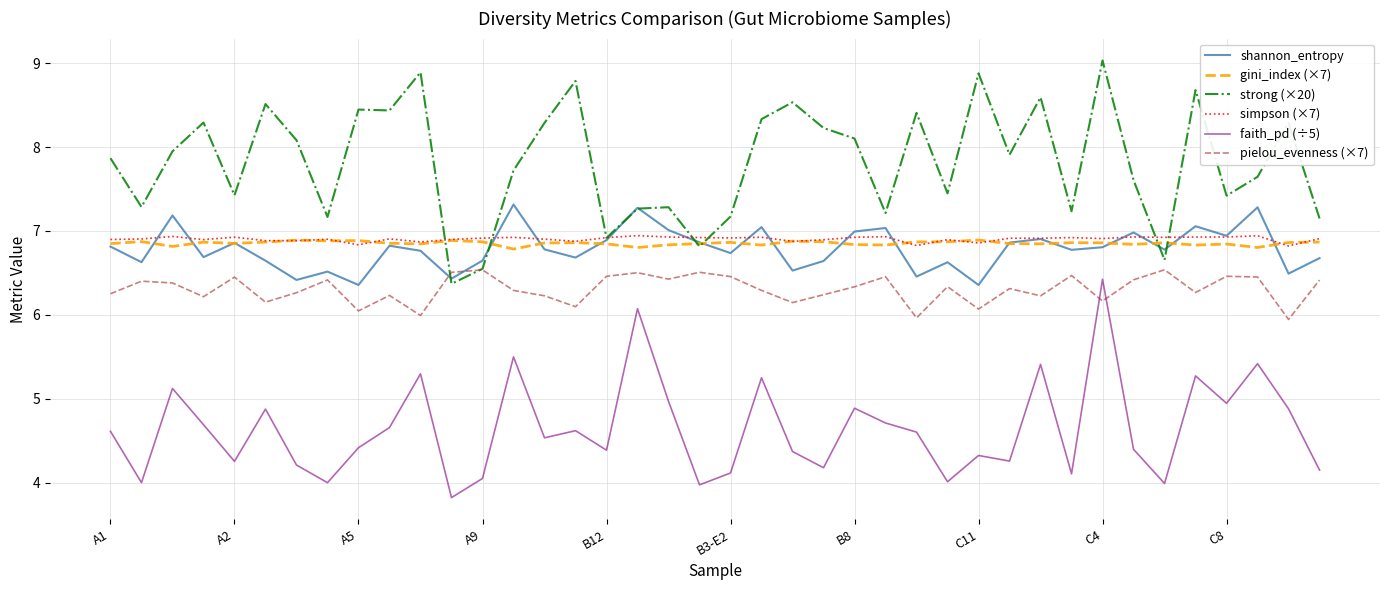

What is the minimum value for shannon_entropy?

6.4